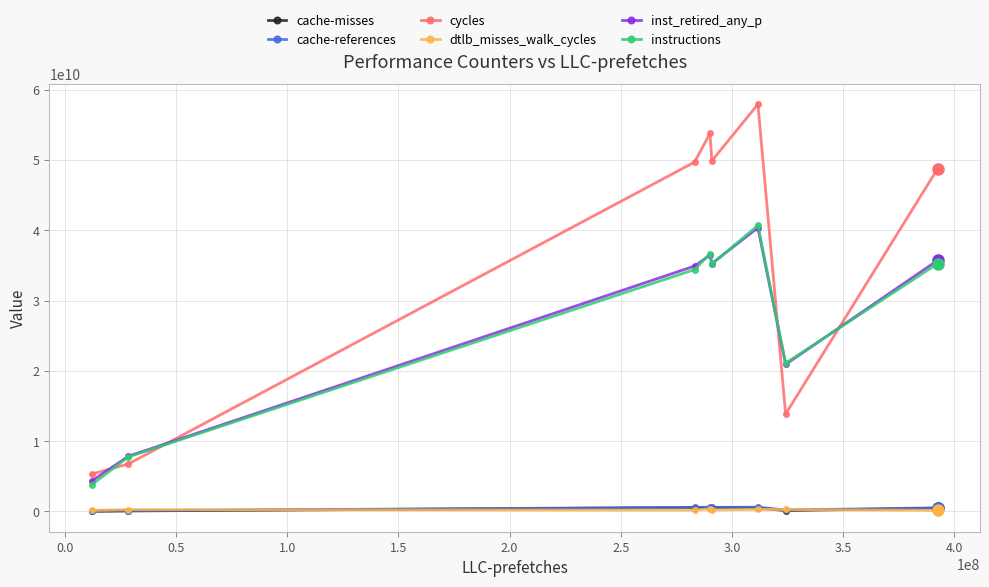

What is the value of the cycles point at the 6th from the left?

57936985564